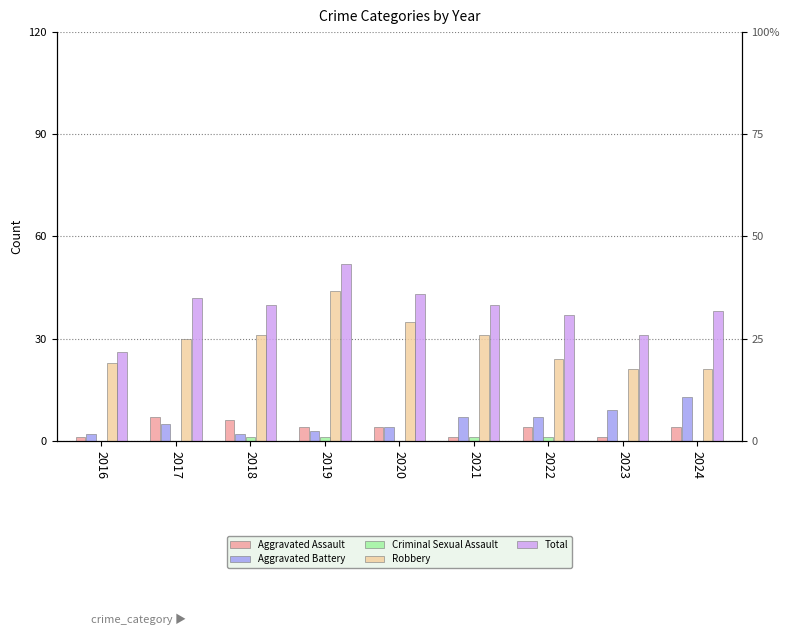

How many bars are there in total?

45